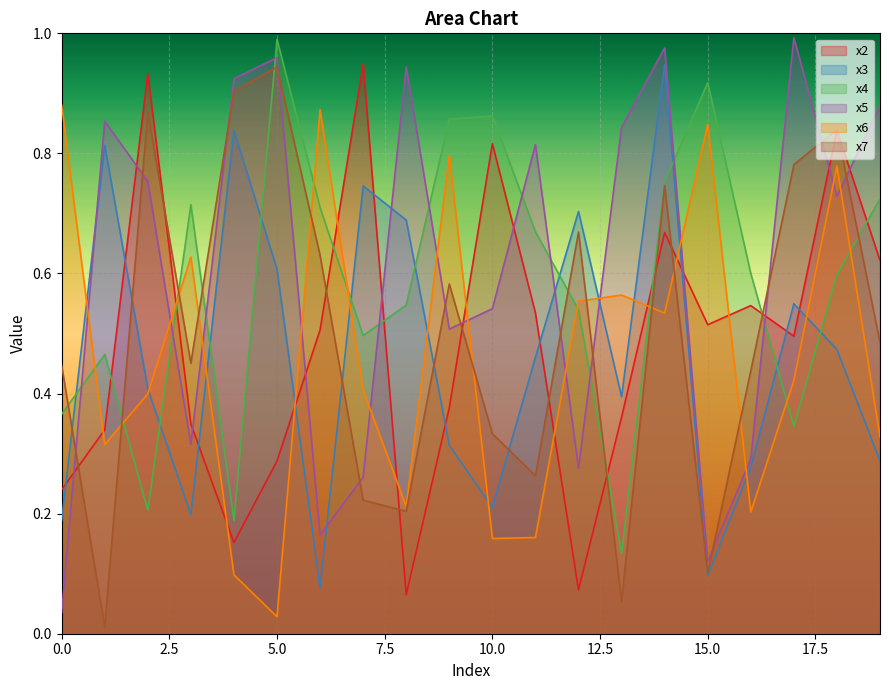

What are all the series names shown in the legend?

x2, x3, x4, x5, x6, x7